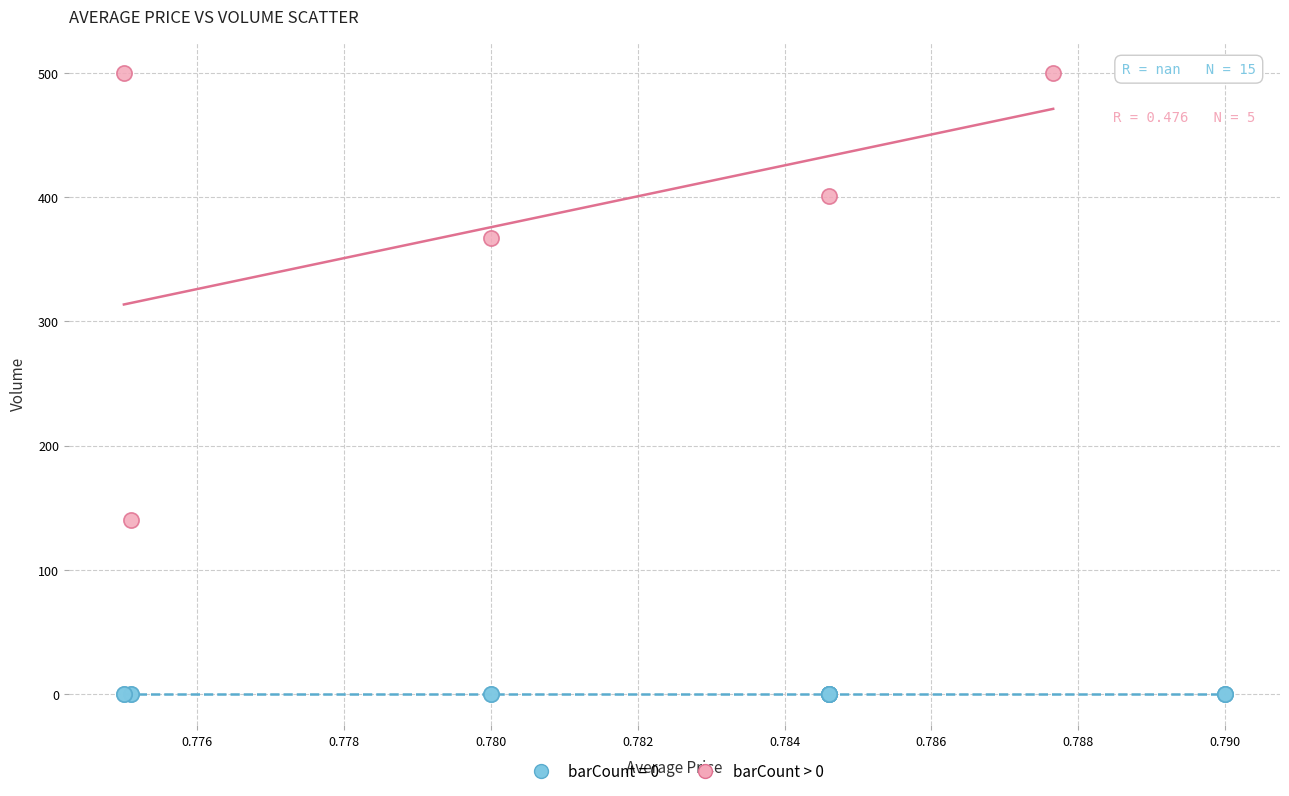

Which series reaches the minimum Y coordinate?

barCount = 0